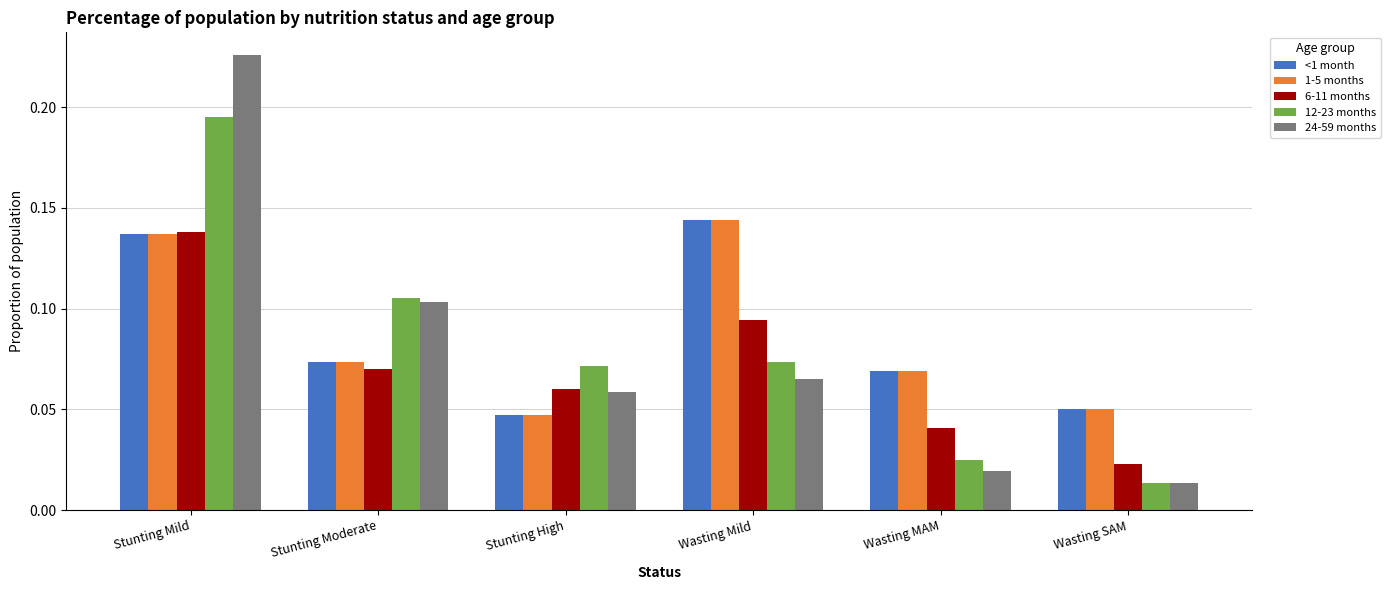

Which category has the lowest value in the 12-23 months series?

Wasting SAM